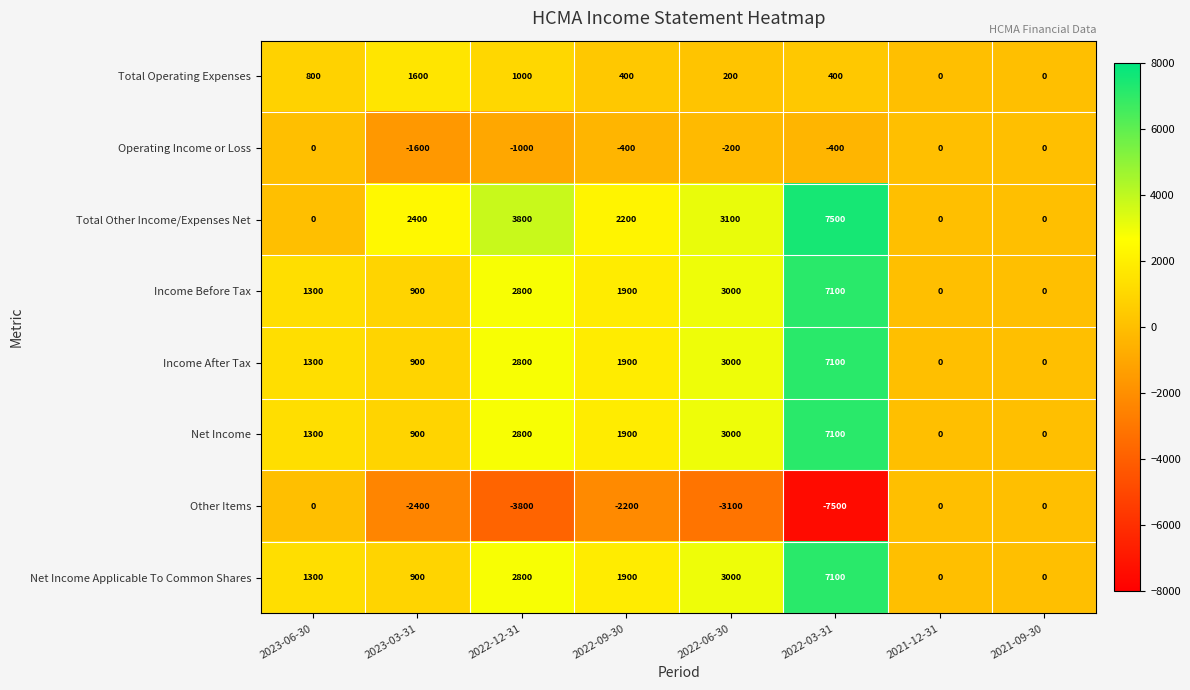

Which category has the highest value across all series?

2022-03-31